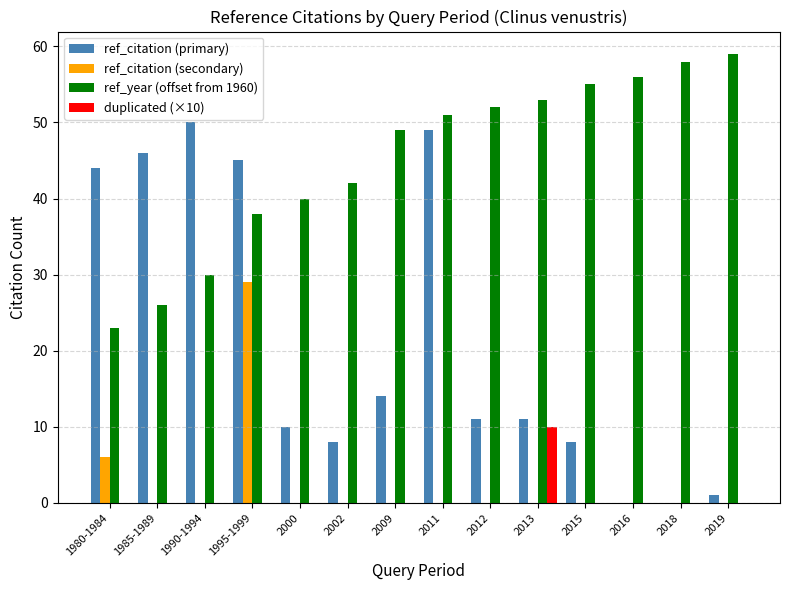

The value of ref_year (offset from 1960) at 2019 is 93. True or false?

False